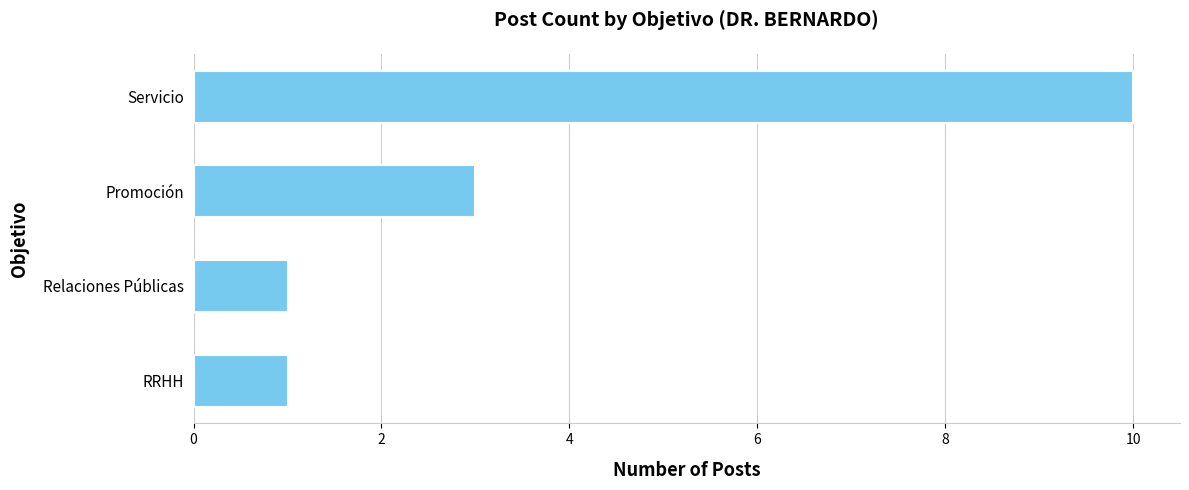

What is the average value?

4